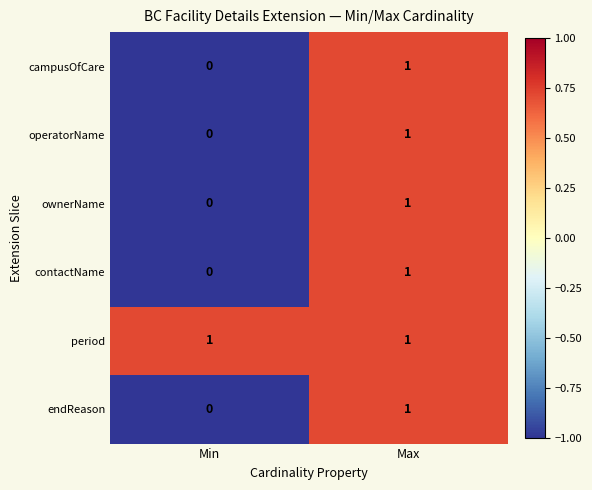

Which category has the lowest value across all series?

Min